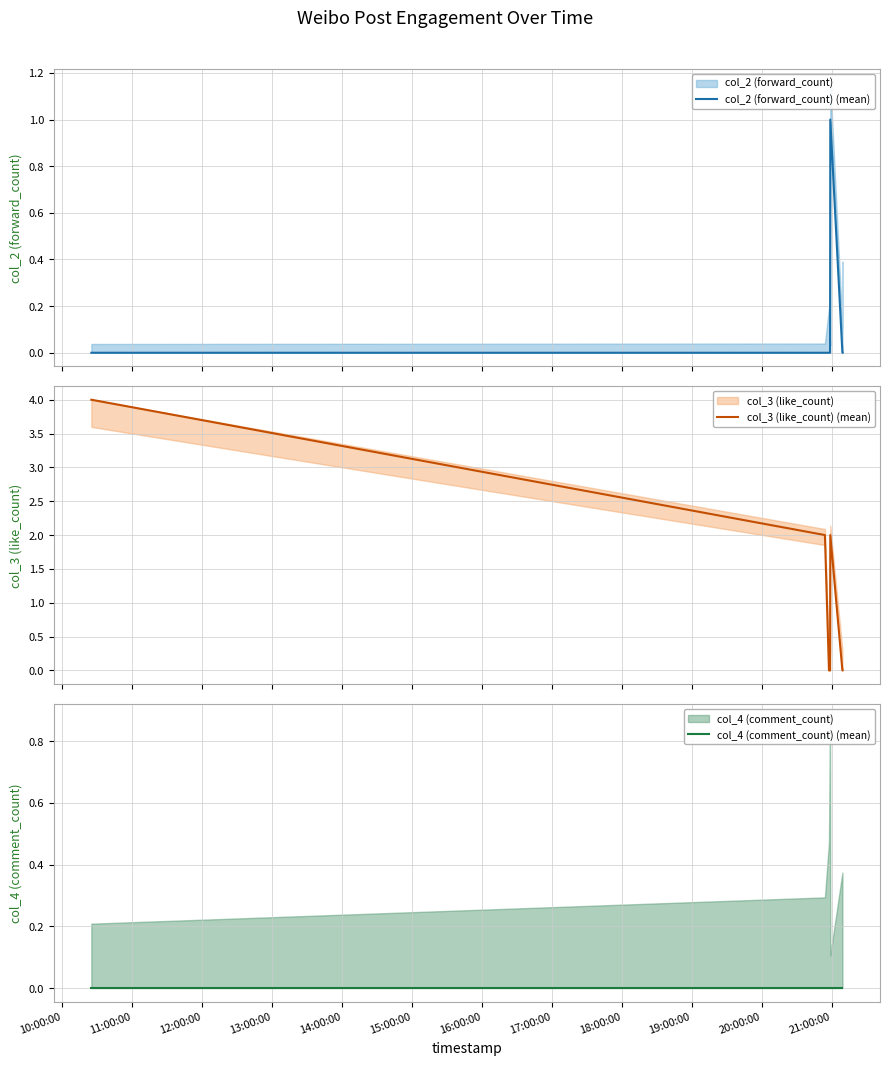

Reading left to right, transcribe all the data shown in this chart.

col_2 (forward_count) (mean): 0	0	0	0	1	0	0
col_3 (like_count) (mean): 4	2	0	0	2	0	0
col_4 (comment_count) (mean): 0	0	0	0	0	0	0